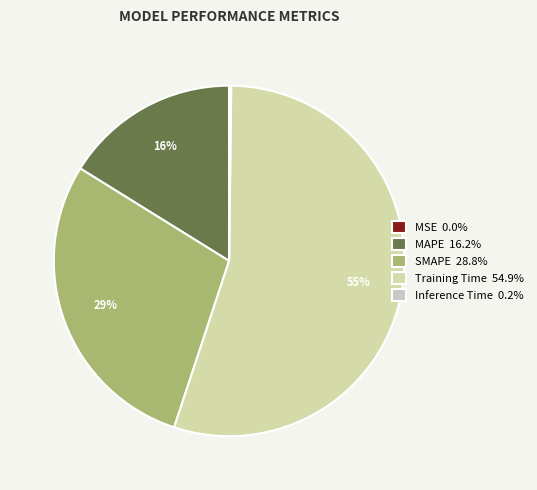

Between SMAPE and MAPE, which is larger?

SMAPE